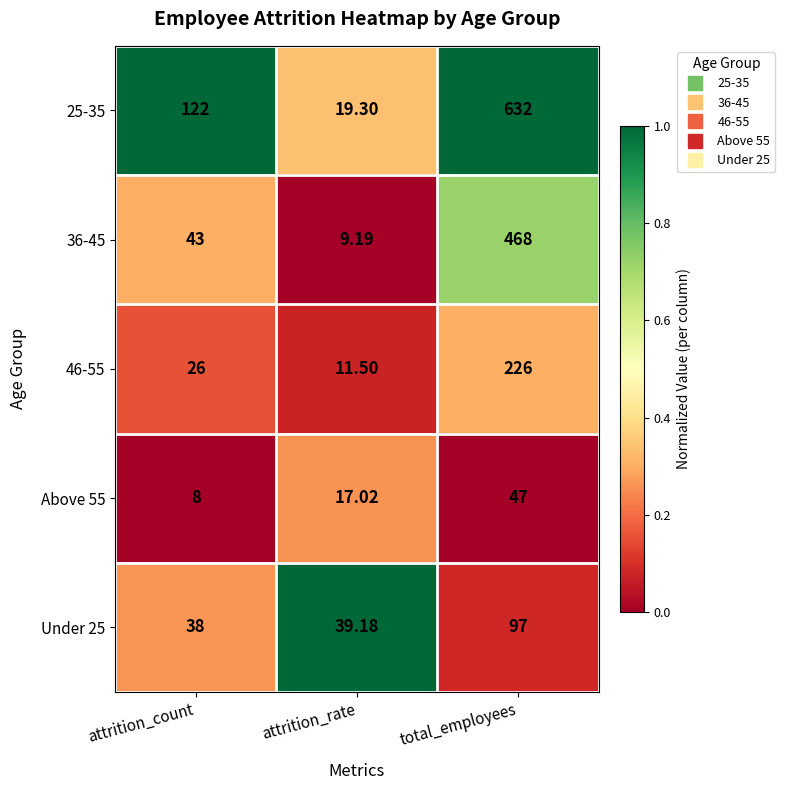

Which label corresponds to the smallest value in the chart?

attrition_count